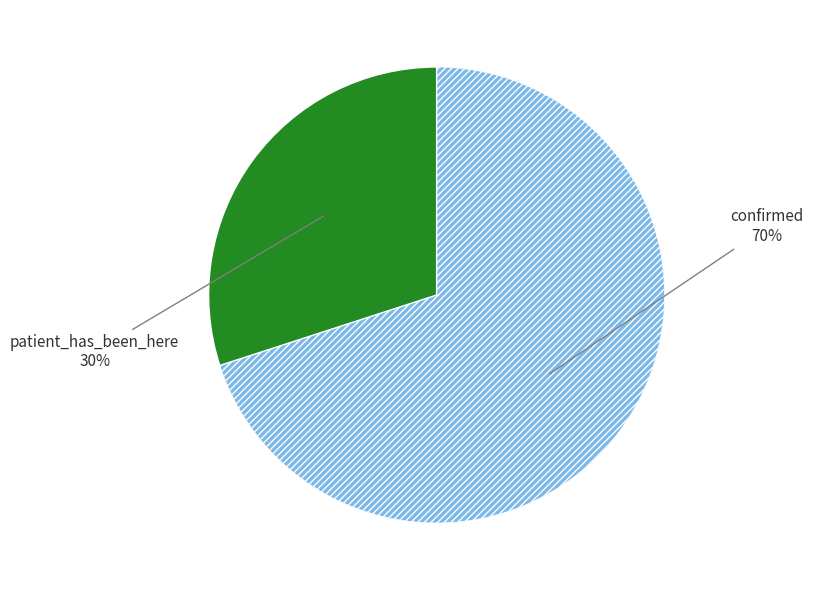

Is there a majority slice in this chart?

Yes